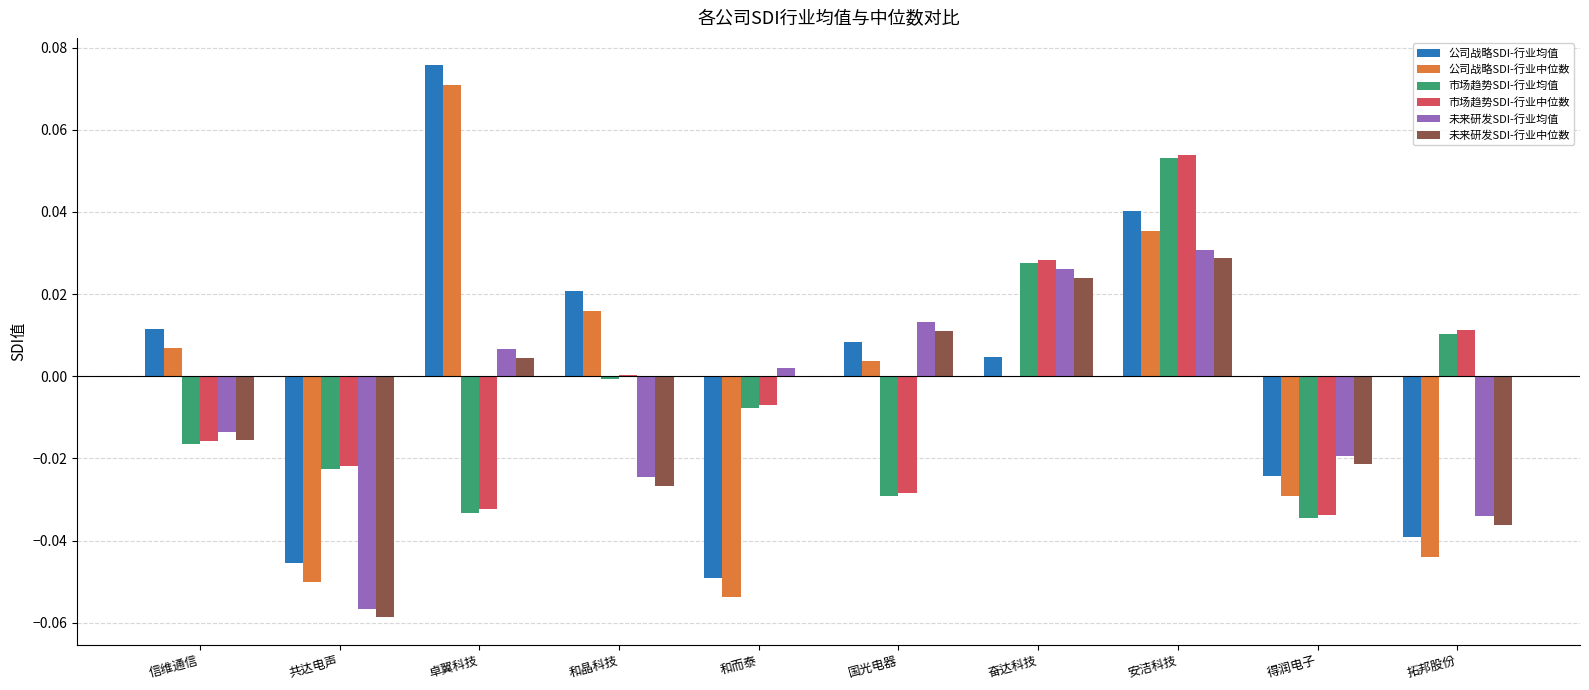

The value of 公司战略SDI-行业均值 at 共达电声 is -0.1. True or false?

False